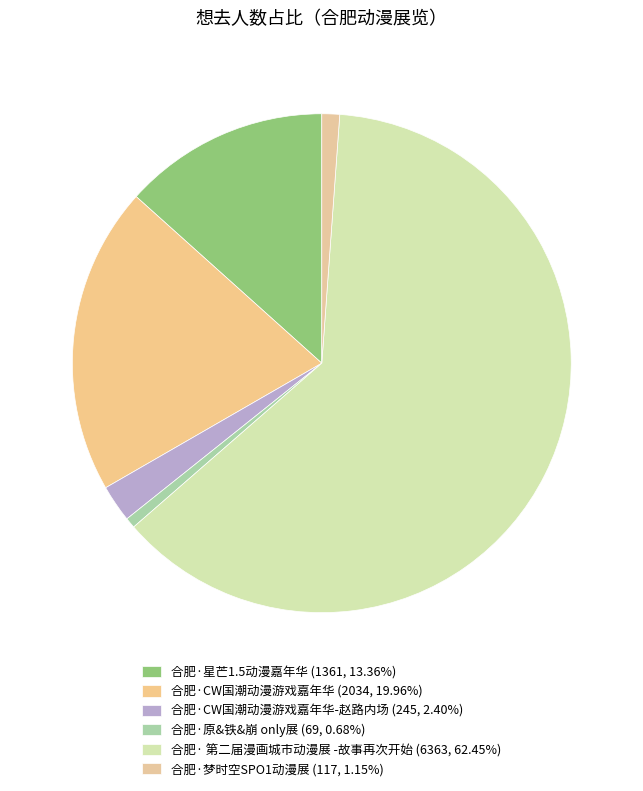

How many slices are in this pie chart?

6